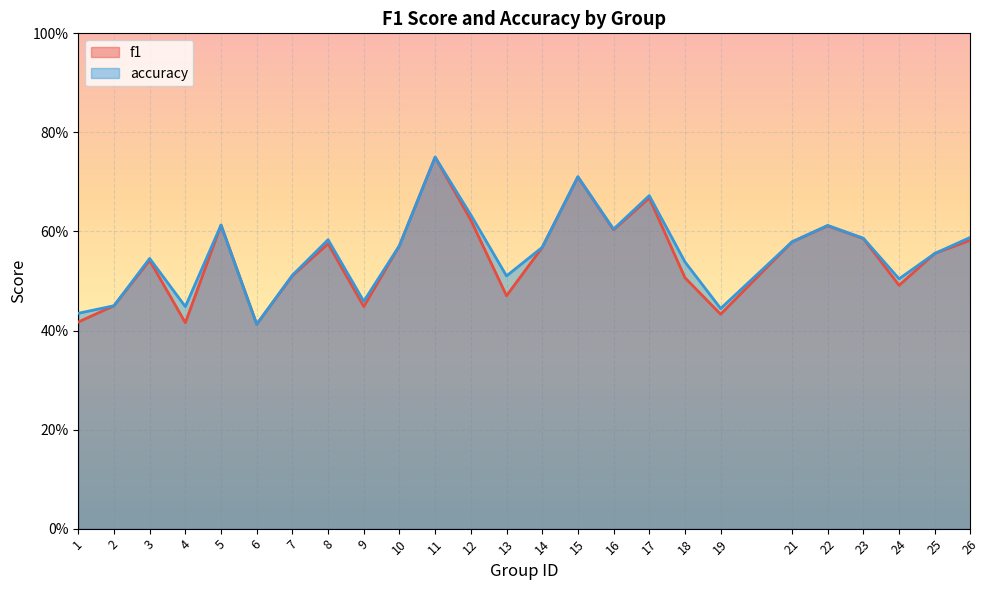

Reading left to right, extract all data points from this chart.

f1: 1=0.4	2=0.5	3=0.5	4=0.4	5=0.6	6=0.4	7=0.5	8=0.6	9=0.4	10=0.6	11=0.8	12=0.6	13=0.5	14=0.6	15=0.7	16=0.6	17=0.7	18=0.5	19=0.4	21=0.6	22=0.6	23=0.6	24=0.5	25=0.6	26=0.6
accuracy: 1=0.4	2=0.5	3=0.5	4=0.4	5=0.6	6=0.4	7=0.5	8=0.6	9=0.5	10=0.6	11=0.8	12=0.6	13=0.5	14=0.6	15=0.7	16=0.6	17=0.7	18=0.5	19=0.4	21=0.6	22=0.6	23=0.6	24=0.5	25=0.6	26=0.6